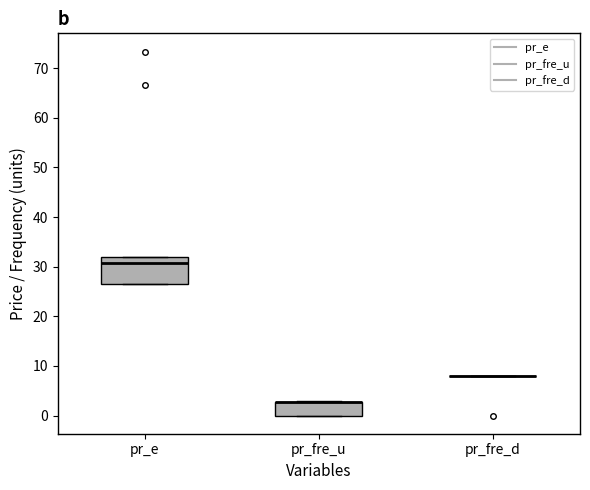

Reading left to right, read every box against the y-axis: the position of its median line, the range the box covers, and the ends of its whiskers. The values are not printed on the chart, so give them approximately, as read against the axis.

pr_e: median 31, box 27 to 32, whiskers 27 to 32
pr_fre_u: median 3 (drawn on the box's upper edge), box 0 to 3, whiskers 0 to 3
pr_fre_d: box collapsed to a line at 8, whiskers 8 to 8